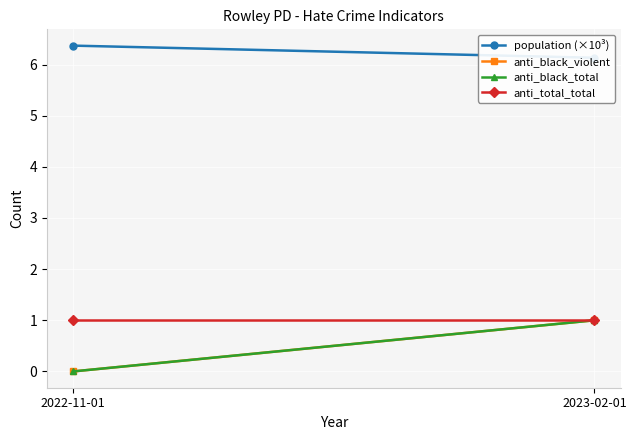

What is the difference between the maximum and minimum values in the population (×10³) series?

0.2